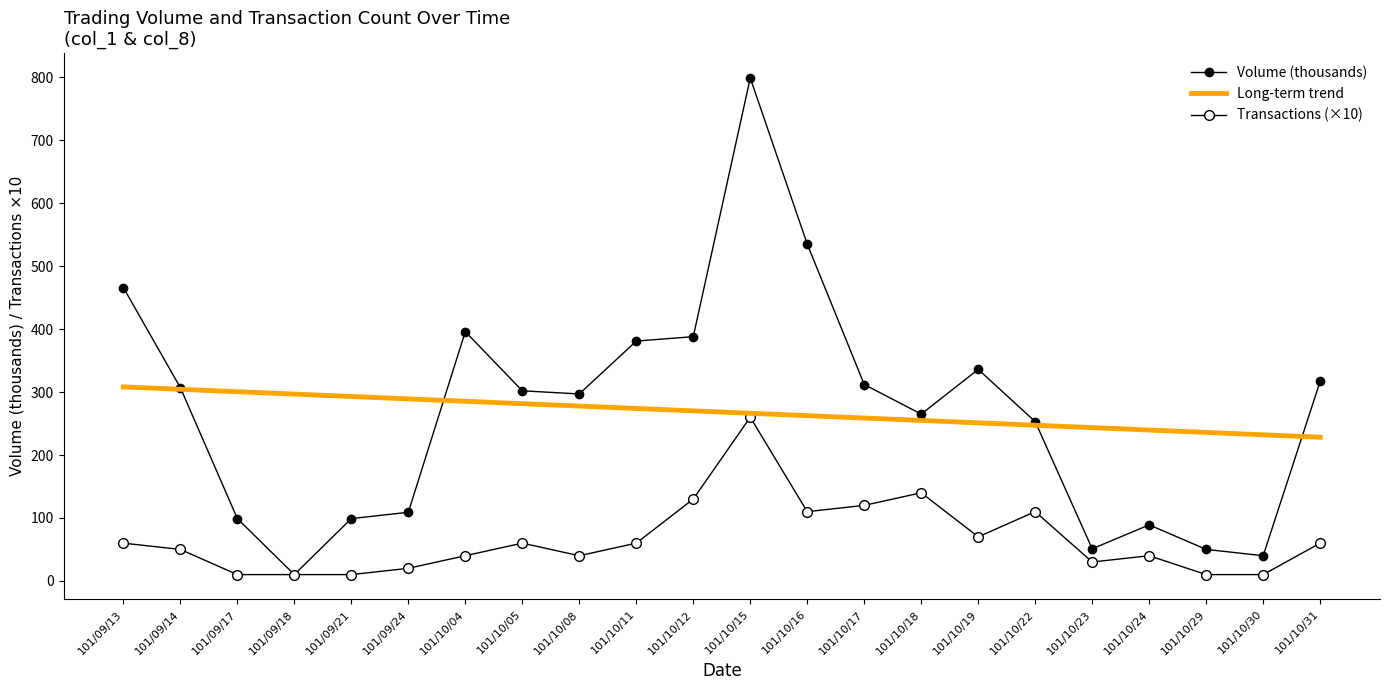

Reading right to left, what are all the values shown in this chart?

Volume (thousands): 101/10/31=317.0	101/10/30=40.0	101/10/29=50.0	101/10/24=89.0	101/10/23=51.0	101/10/22=253.0	101/10/19=336.0	101/10/18=265.0	101/10/17=312.0	101/10/16=535.0	101/10/15=799.0	101/10/12=388.0	101/10/11=381.0	101/10/08=297.0	101/10/05=302.0	101/10/04=396.0	101/09/24=109.0	101/09/21=99.0	101/09/18=10.0	101/09/17=99.0	101/09/14=307.0	101/09/13=466.0
Long-term trend: 101/10/31=228.3	101/10/30=232.1	101/10/29=235.9	101/10/24=239.7	101/10/23=243.5	101/10/22=247.3	101/10/19=251.1	101/10/18=254.9	101/10/17=258.7	101/10/16=262.5	101/10/15=266.3	101/10/12=270.1	101/10/11=273.9	101/10/08=277.7	101/10/05=281.5	101/10/04=285.4	101/09/24=289.2	101/09/21=293.0	101/09/18=296.8	101/09/17=300.6	101/09/14=304.4	101/09/13=308.2
Transactions (×10): 101/10/31=60.0	101/10/30=10.0	101/10/29=10.0	101/10/24=40.0	101/10/23=30.0	101/10/22=110.0	101/10/19=70.0	101/10/18=140.0	101/10/17=120.0	101/10/16=110.0	101/10/15=260.0	101/10/12=130.0	101/10/11=60.0	101/10/08=40.0	101/10/05=60.0	101/10/04=40.0	101/09/24=20.0	101/09/21=10.0	101/09/18=10.0	101/09/17=10.0	101/09/14=50.0	101/09/13=60.0